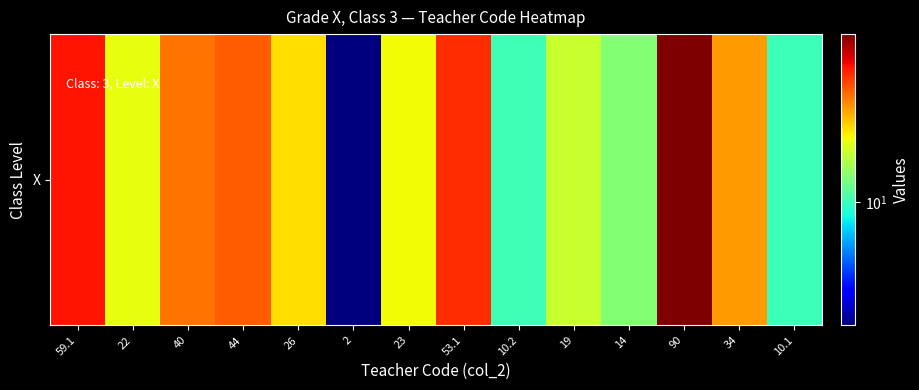

What is the change in value from 22 to 34?

+12.0